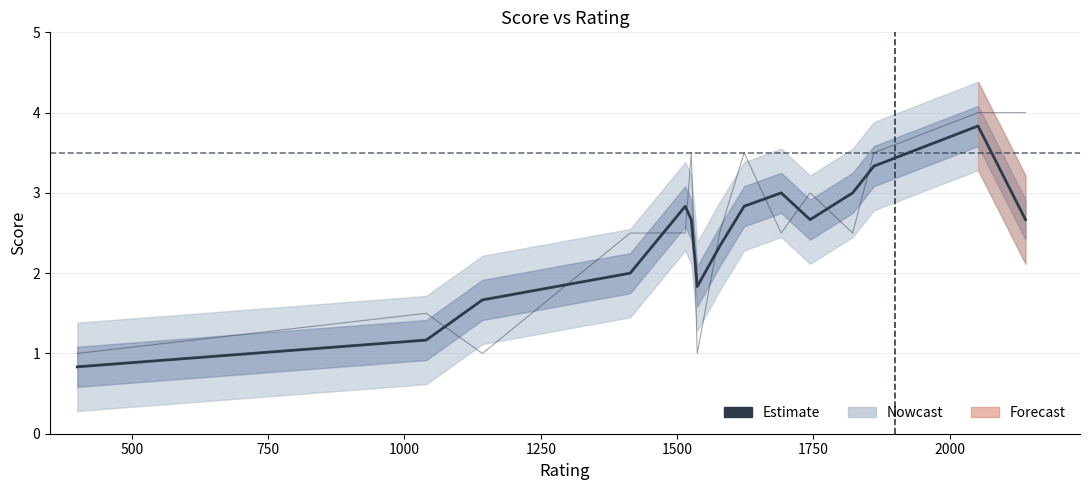

Count the number of categories in the chart.

16